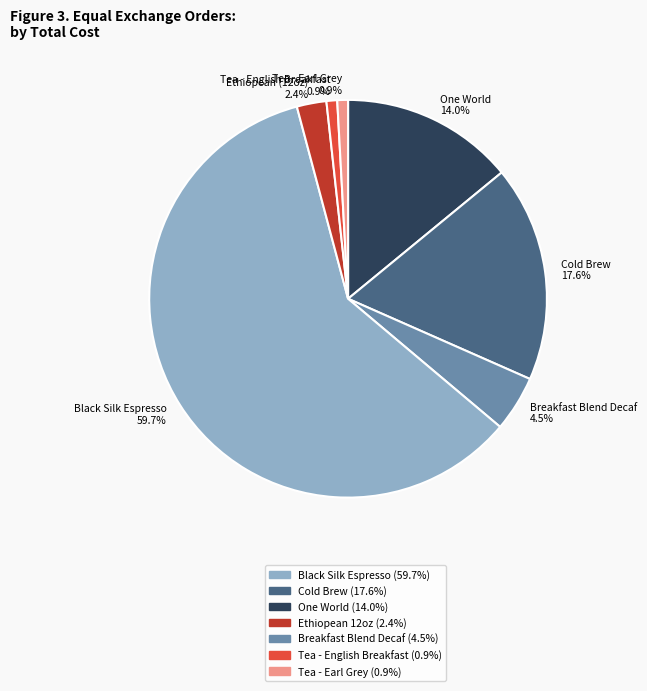

Which category accounts for the majority?

Black Silk Espresso